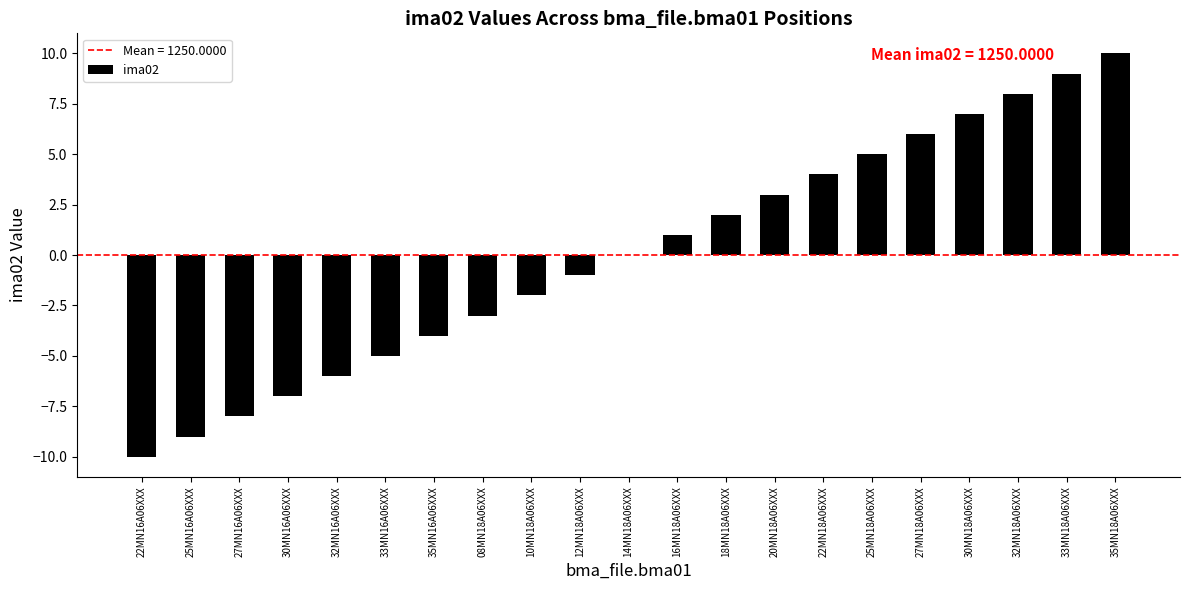

How many distinct data groups are displayed?

1